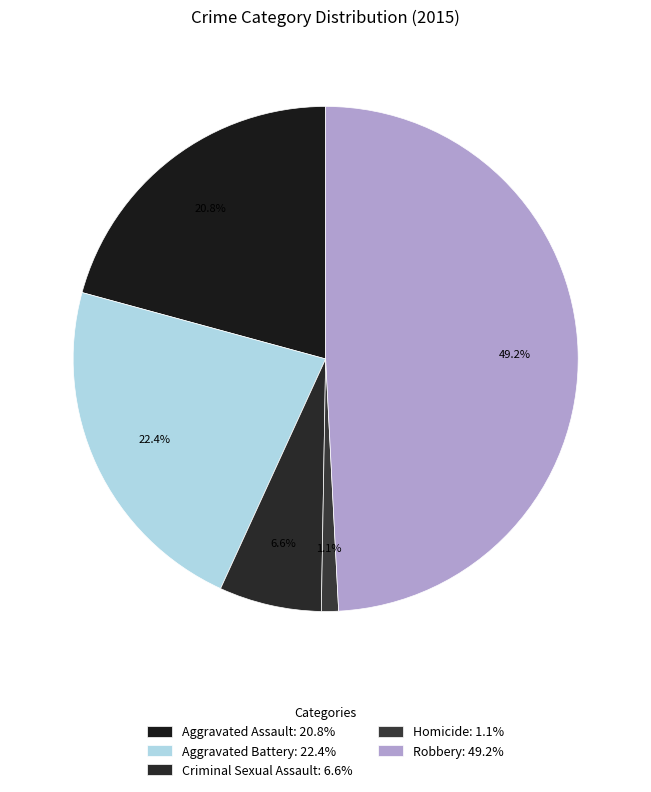

Which slice is the largest?

Robbery